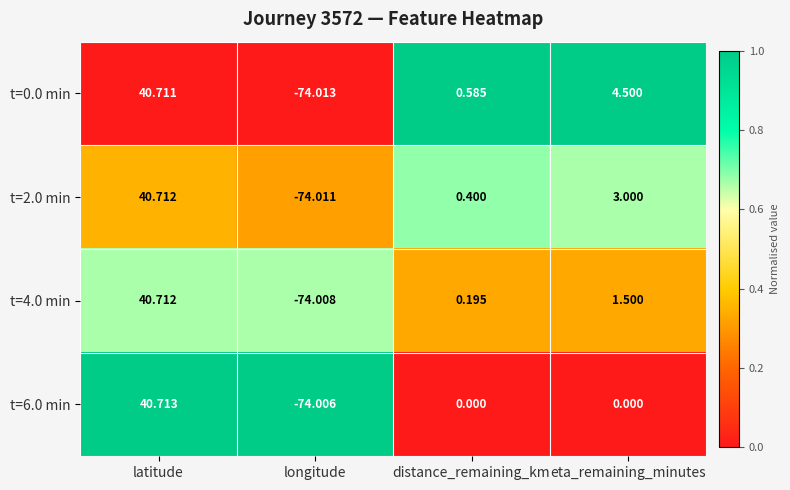

List the labels in order of t=4.0 min value, smallest first.

longitude, distance_remaining_km, eta_remaining_minutes, latitude